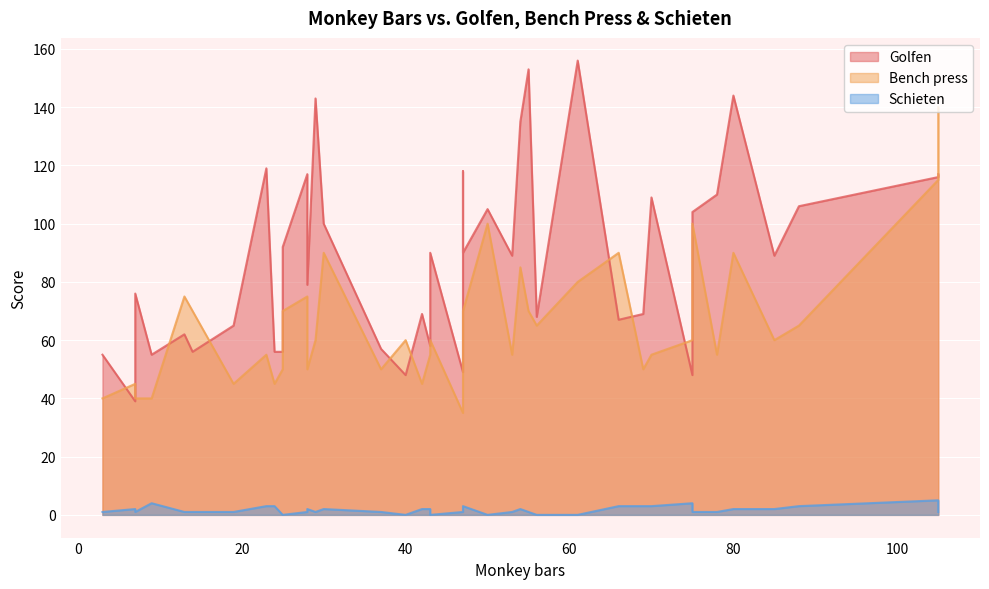

What is the difference between the maximum and minimum values in the Schieten series?

5